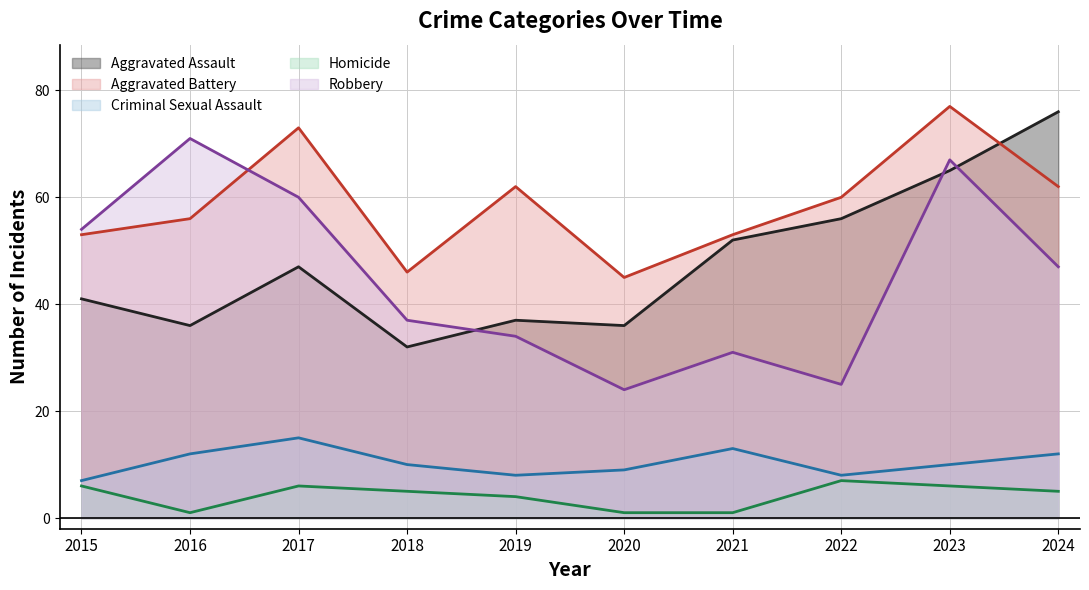

The value of Aggravated Assault at 2015 is 64. True or false?

False